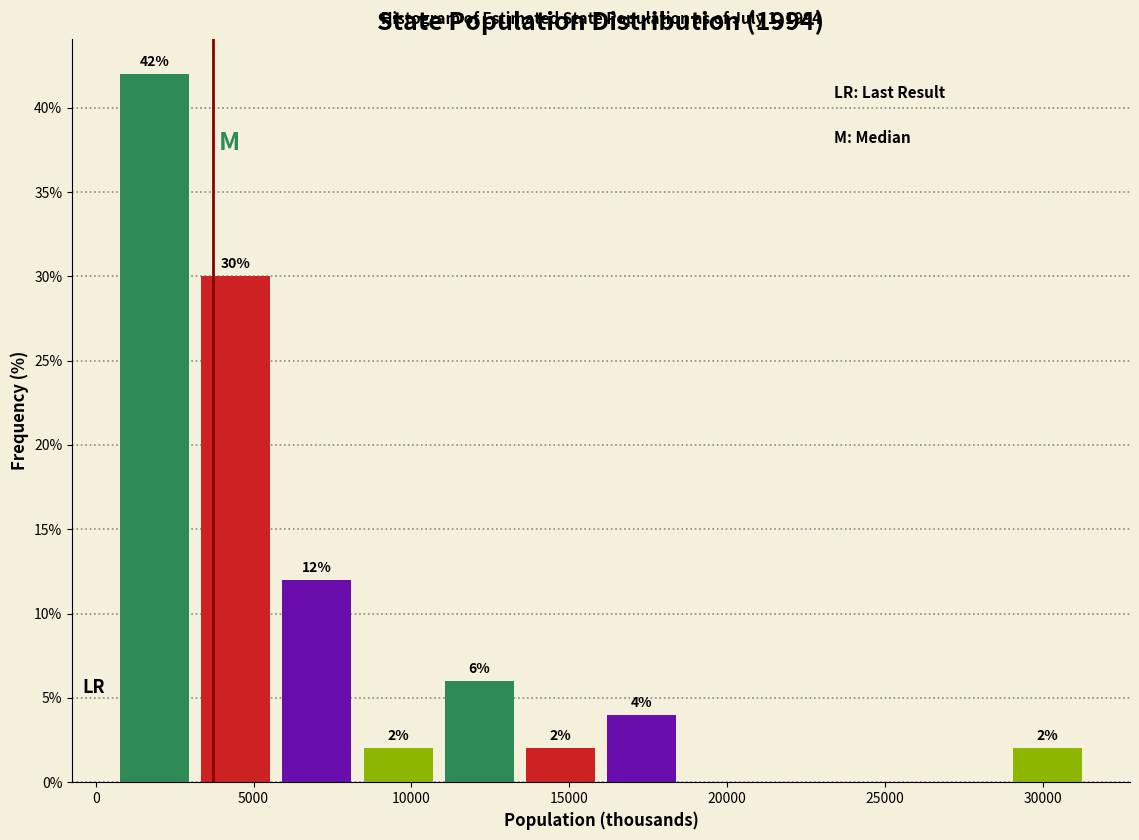

Over which range of the x-axis is the bar tallest?

500 to 3000